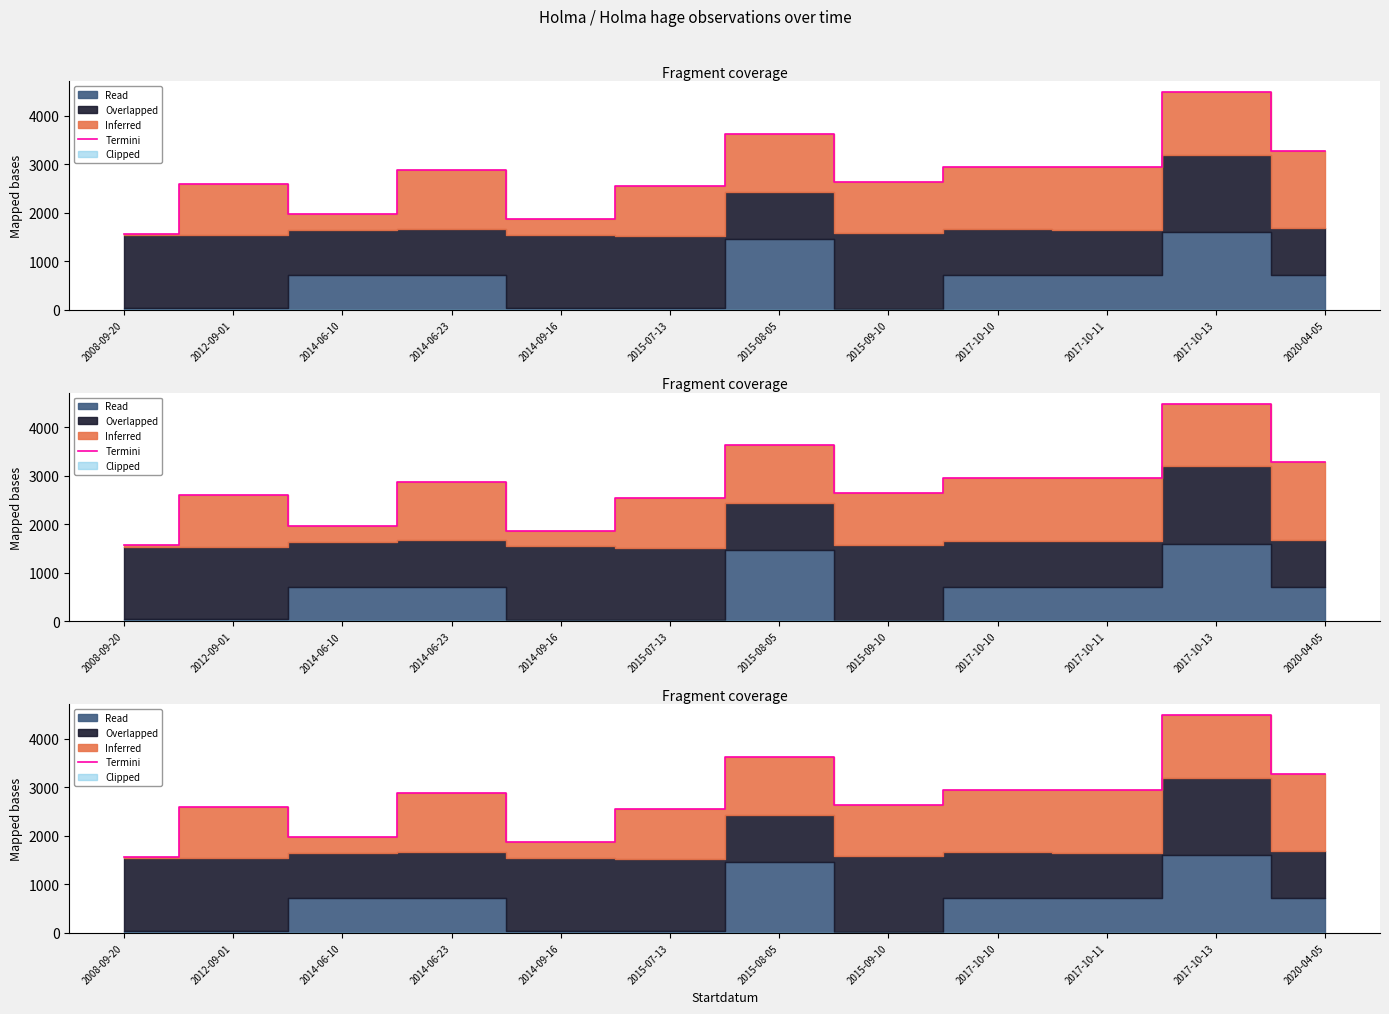

Does the chart have visible grid lines?

No